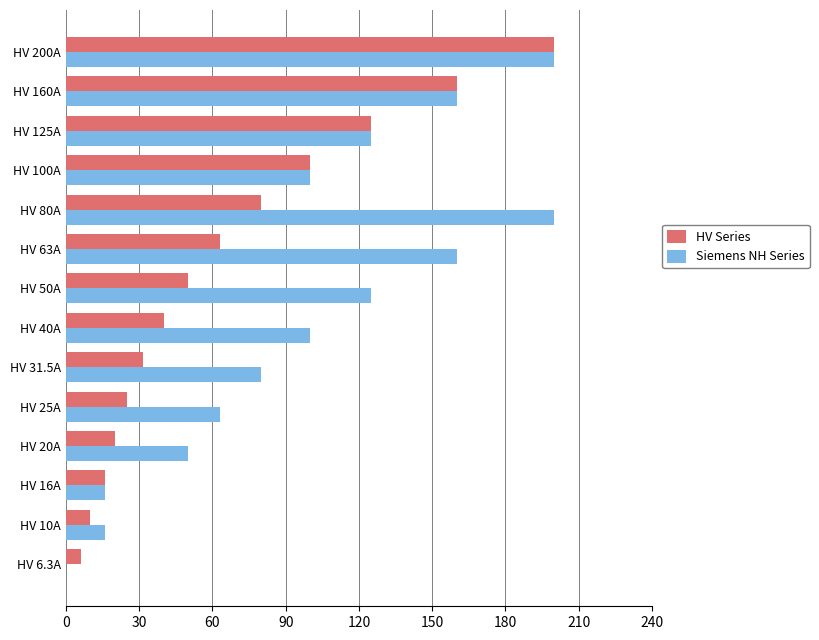

At which category is the sum across all series the highest?

HV 200A